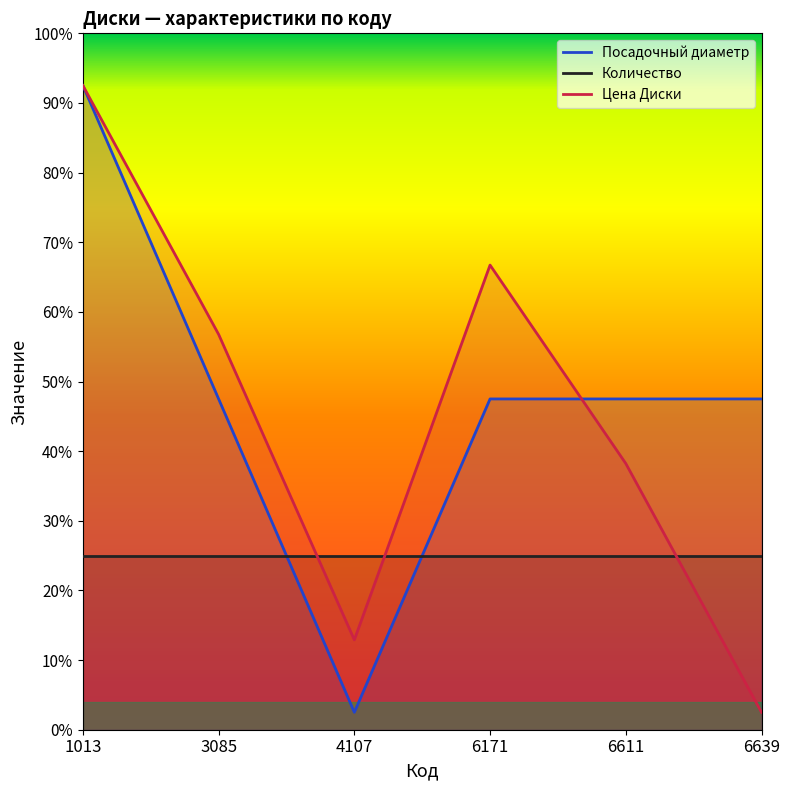

Which series has the largest total across all categories?

Посадочный диаметр